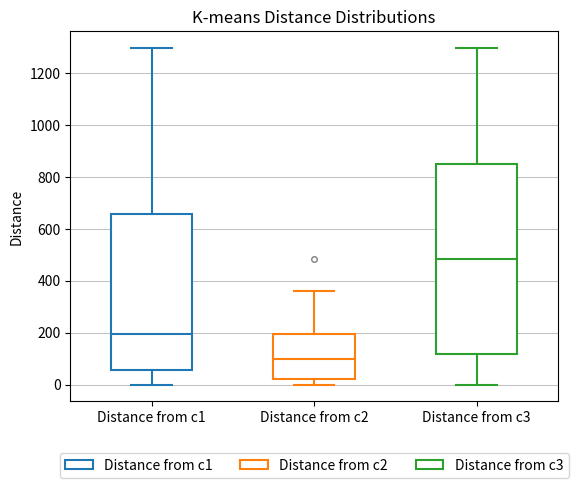

Reading left to right, read every box against the y-axis: the position of its median line, the range the box covers, and the ends of its whiskers. The values are not printed on the chart, so give them approximately, as read against the axis.

Distance from c1: median 200, box 60 to 660, whiskers 0 to 1300
Distance from c2: median 100, box 20 to 200, whiskers 0 to 360
Distance from c3: median 480, box 120 to 860, whiskers 0 to 1300